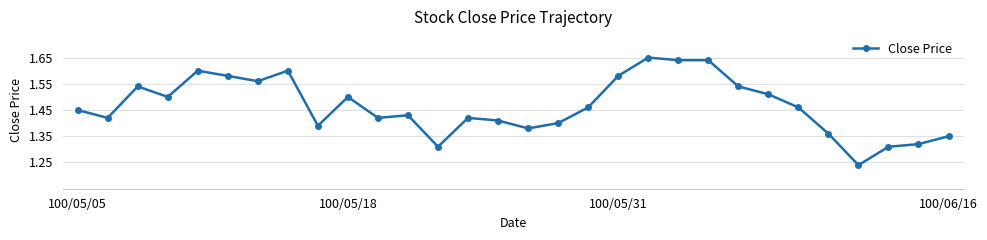

How many series are shown in this chart?

1